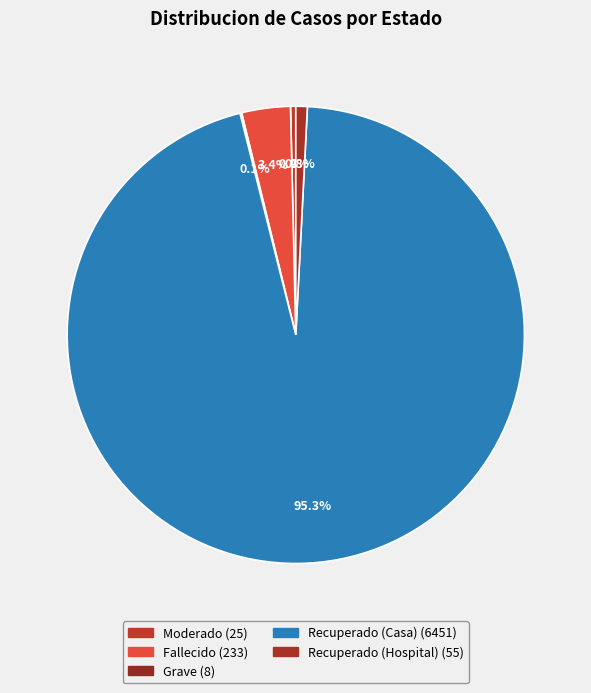

What is the change in value from Fallecido to Recuperado (Casa)?

+6218